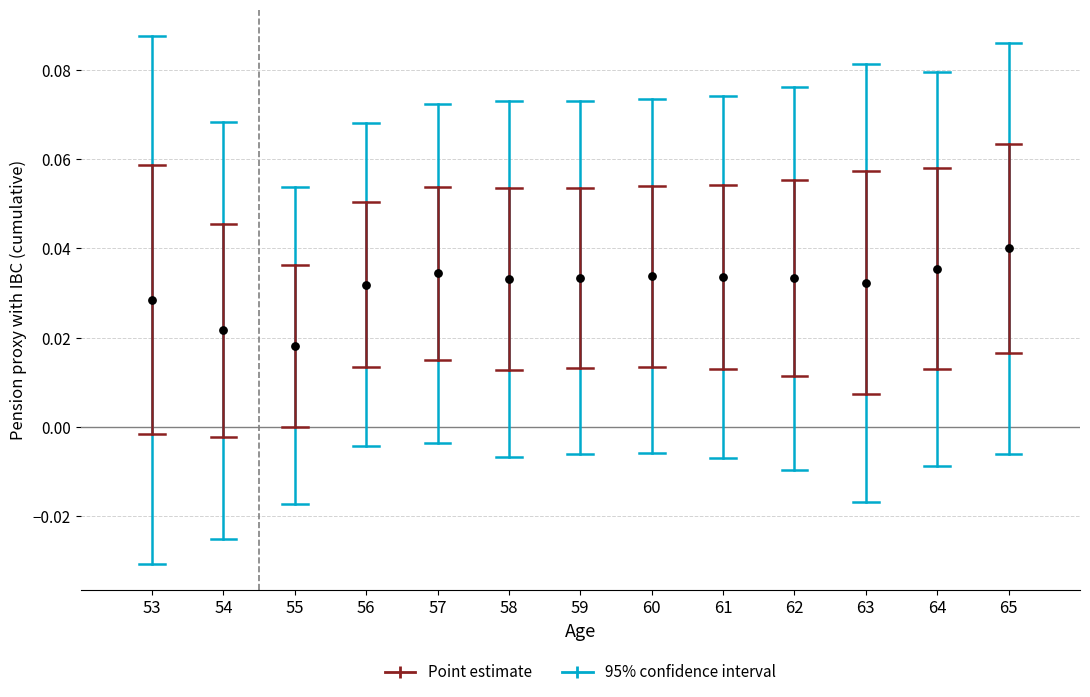

What is the range of X values (max minus min)?

12.0